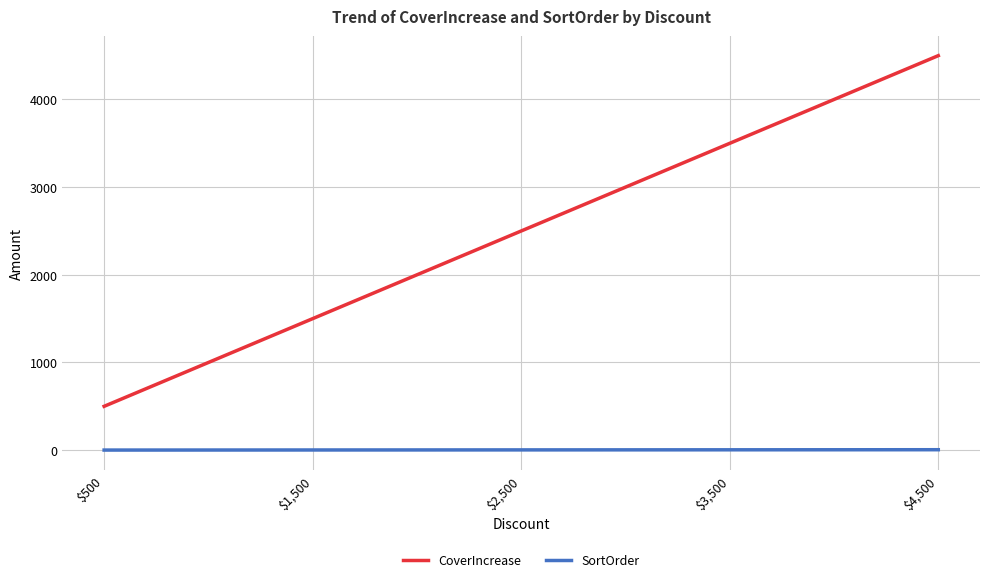

The value of CoverIncrease at $500 is 819. True or false?

False